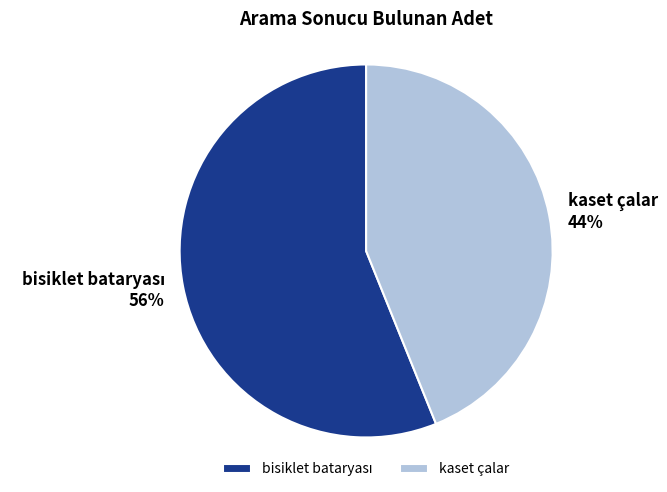

Is it true that kaset çalar 44% is 58% of the pie?

False